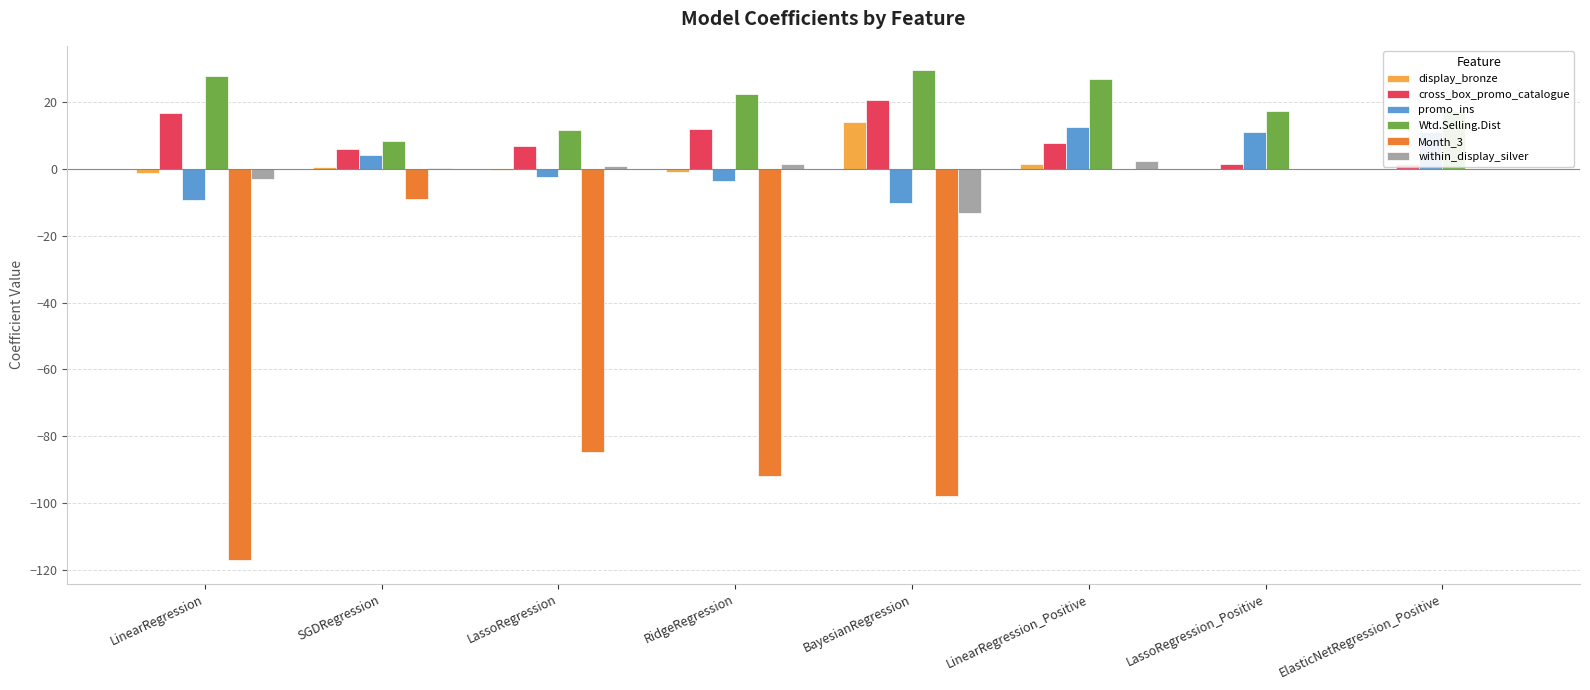

Rank the series by their maximum value, from highest to lowest.

Wtd.Selling.Dist, cross_box_promo_catalogue, display_bronze, promo_ins, within_display_silver, Month_3